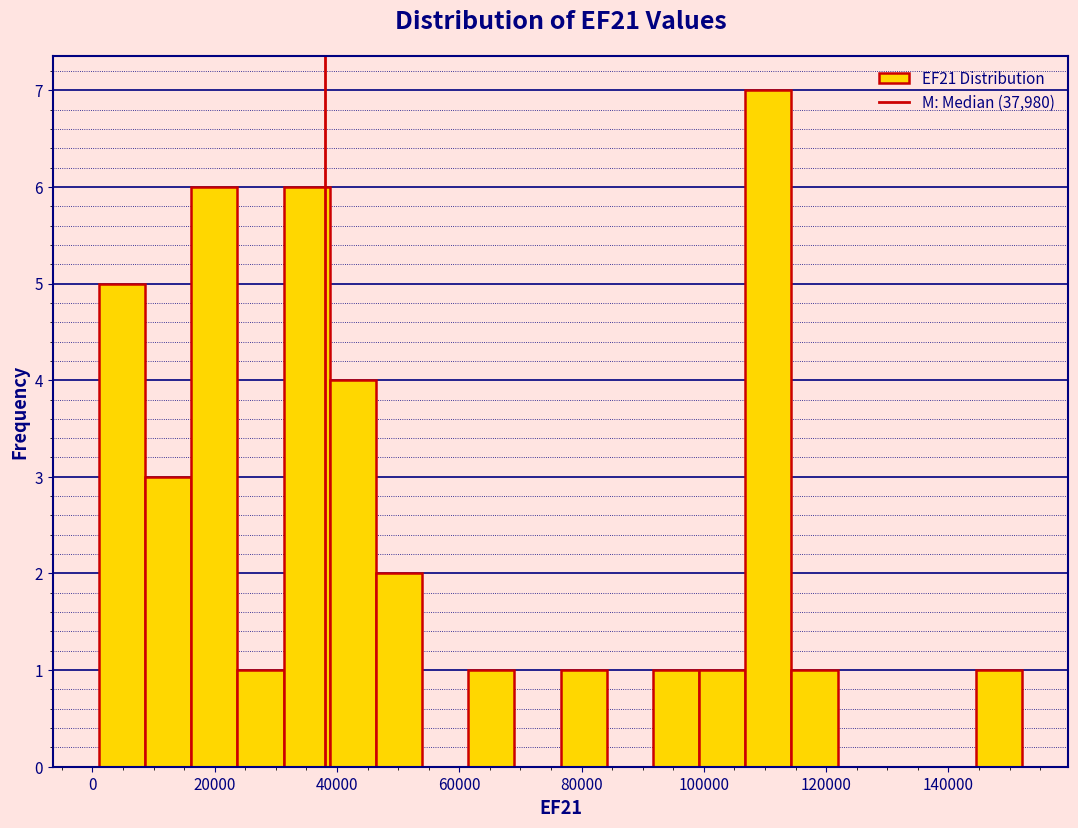

Read against the x-axis, roughly where is the centre of the tallest bar?

110000